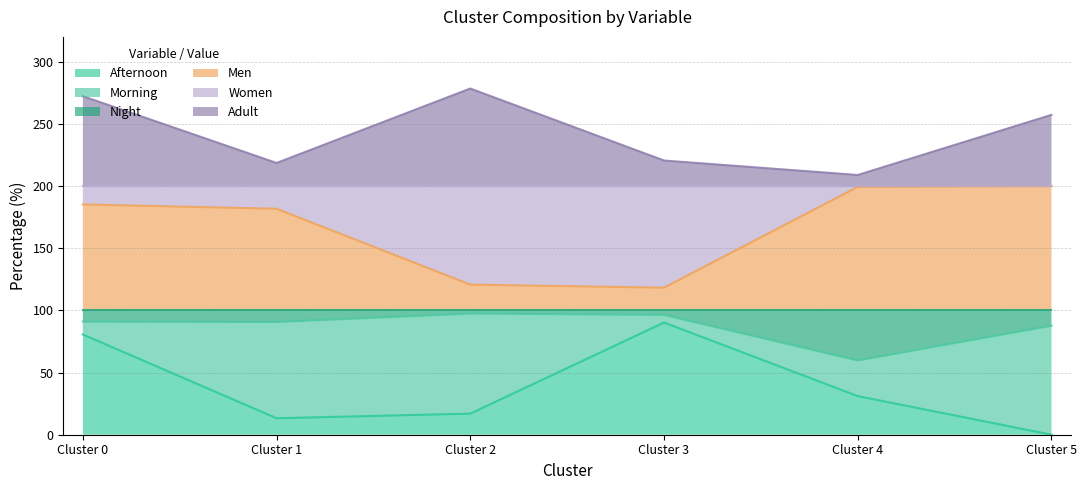

Which series changed the most between Cluster 3 and Cluster 5?

Afternoon